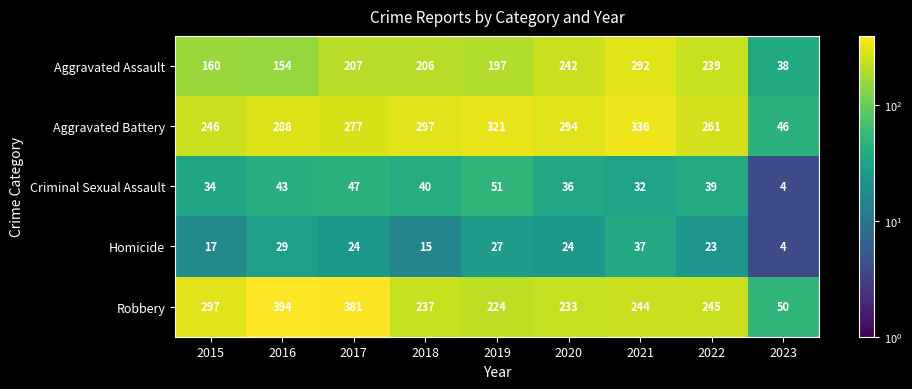

What is the difference between the highest and lowest values at 2022?

238